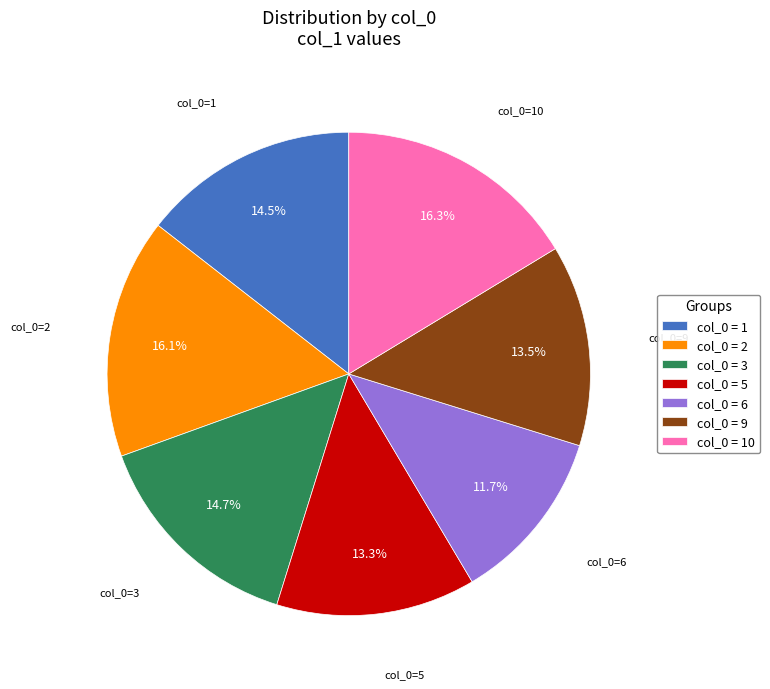

Which slice is the smallest?

col_0=6